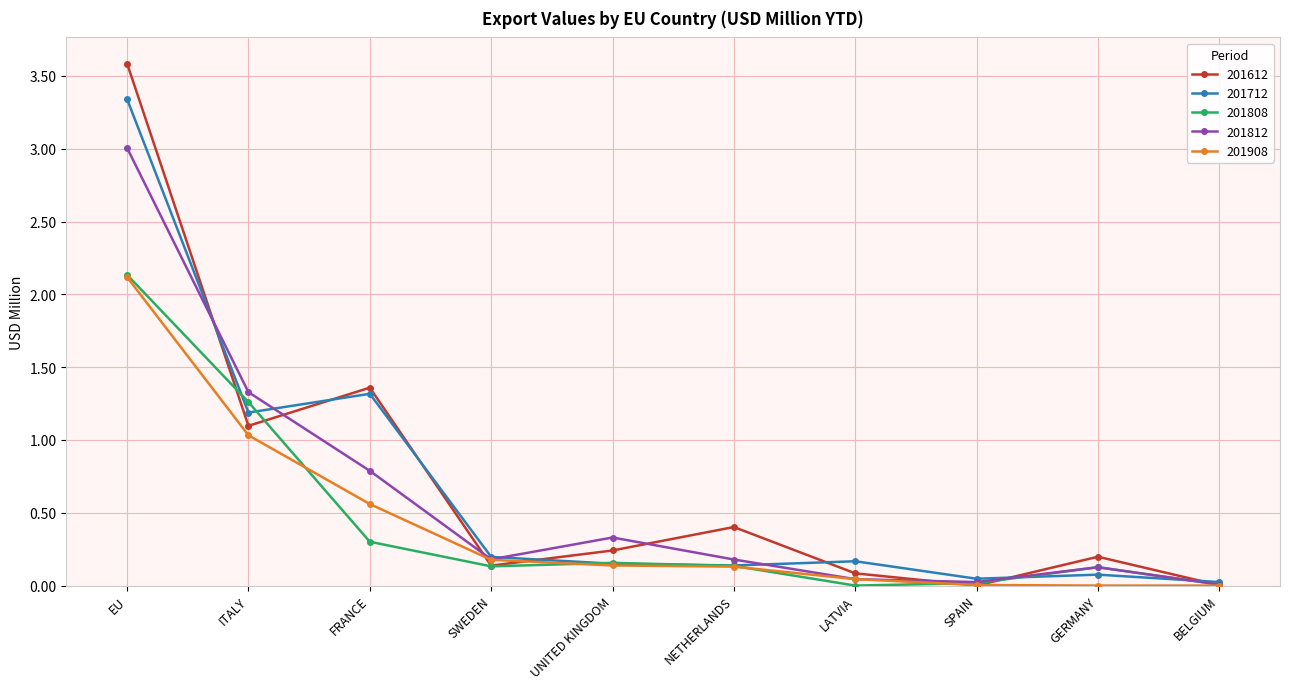

At how many categories does at least one series exceed 1?

3